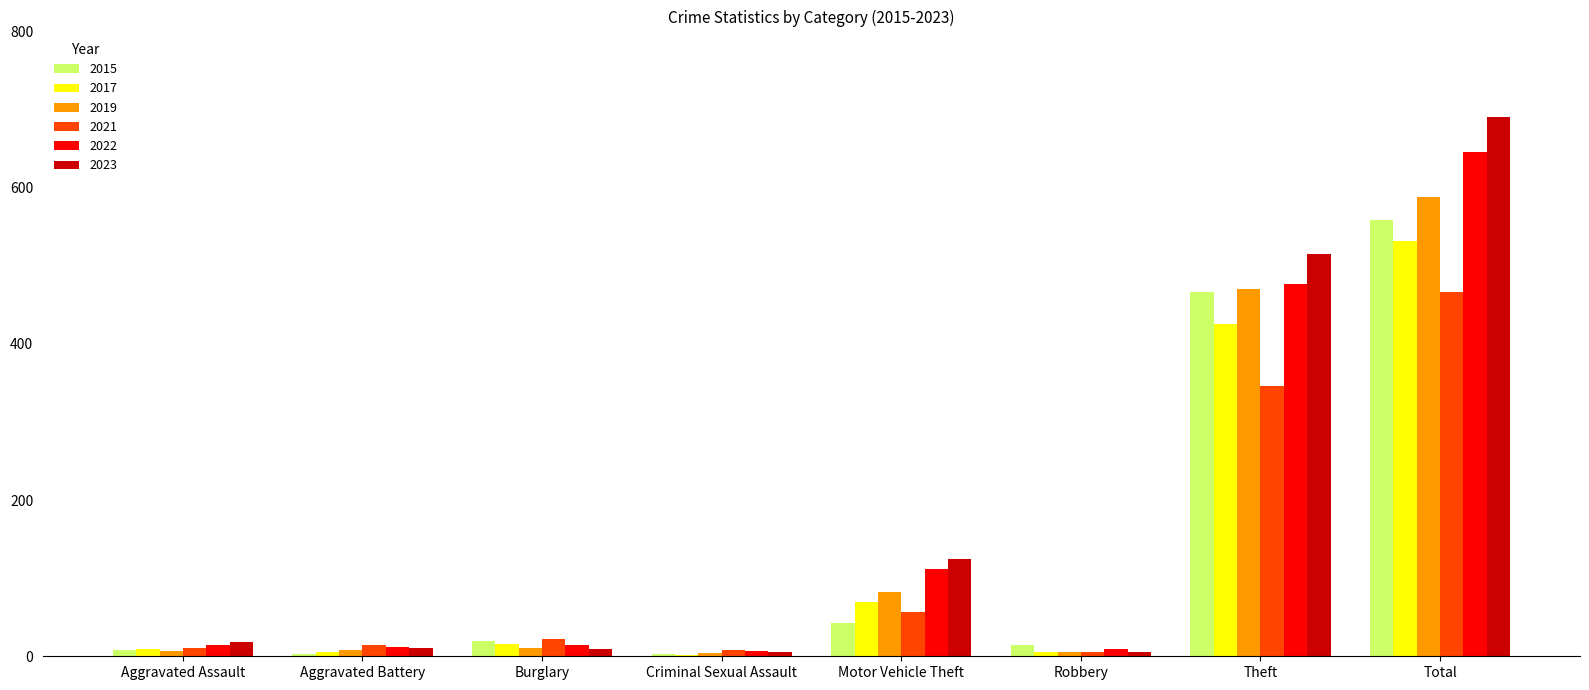

What value does the 2015 series have at Motor Vehicle Theft, to the nearest 50?

50